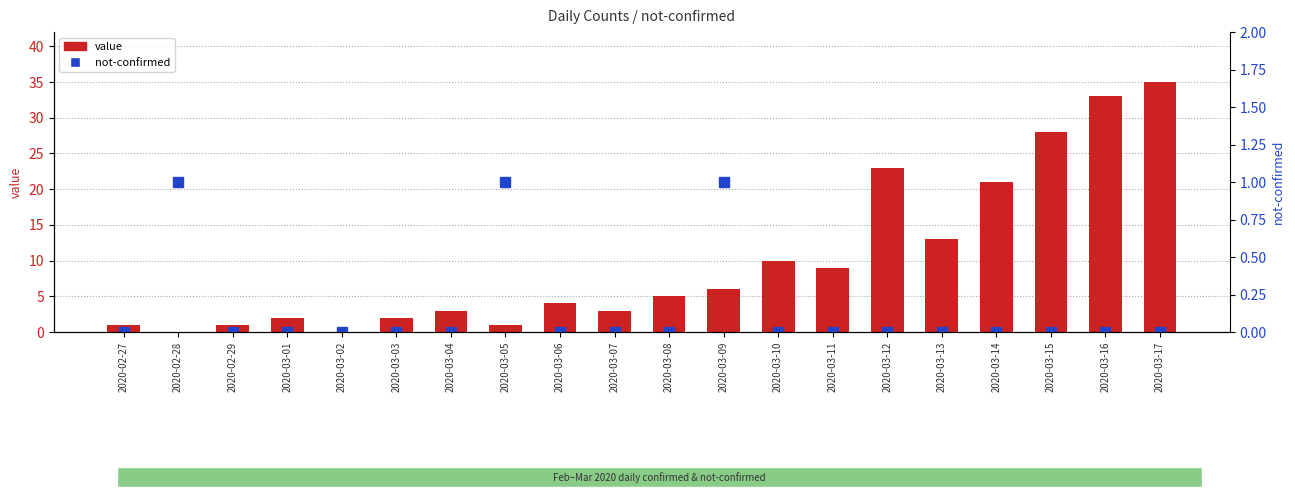

Count the number of data series in this chart.

2